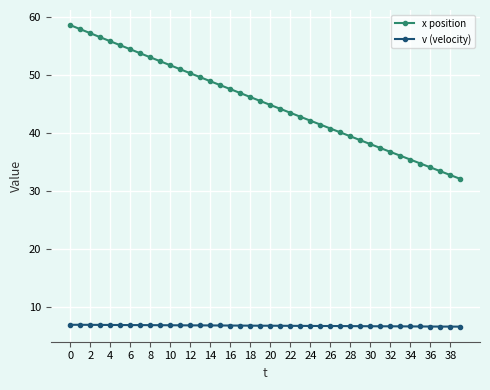

At how many categories does at least one series exceed 27?

40